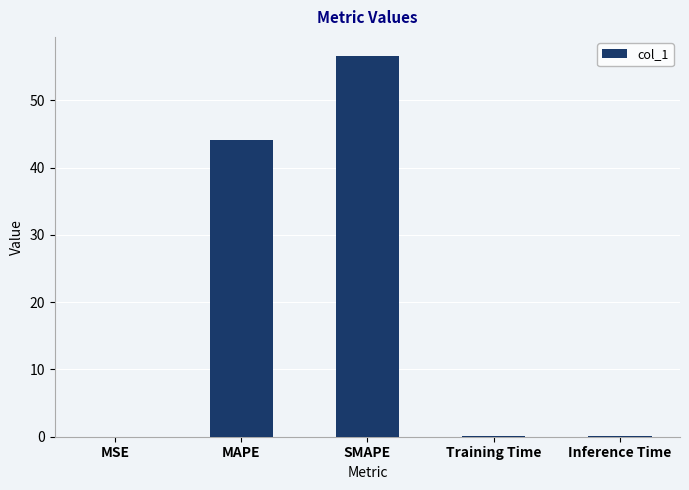

What is the sum of all values?

100.9